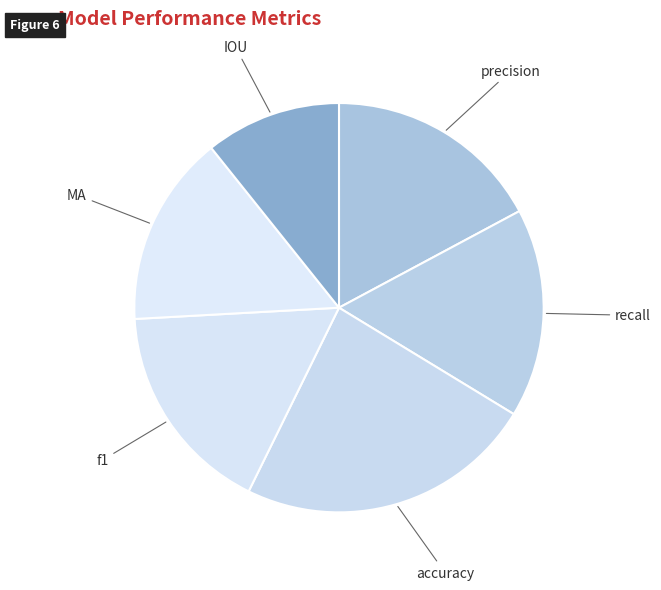

Between MA and f1, which is larger?

f1